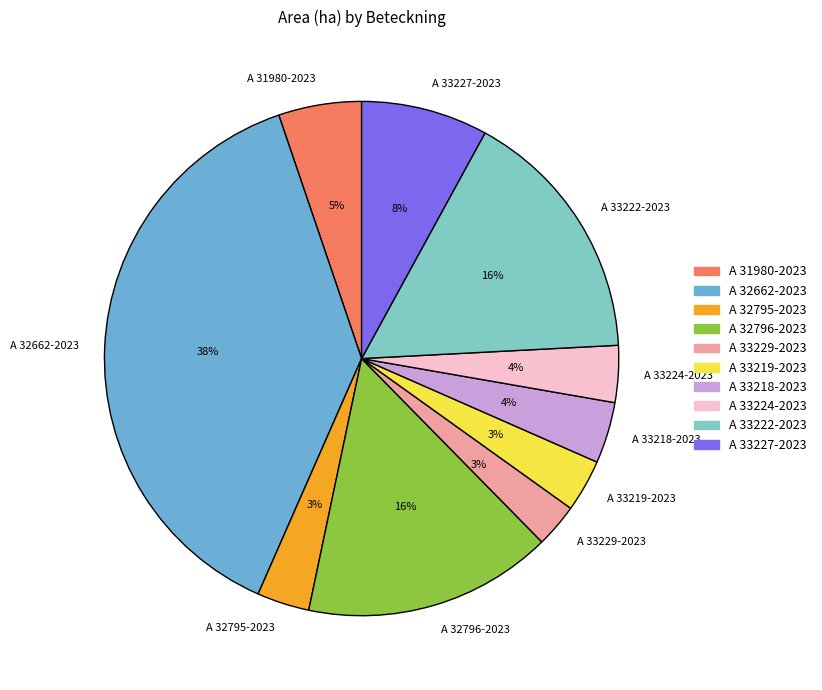

Count the number of slices in the pie.

10